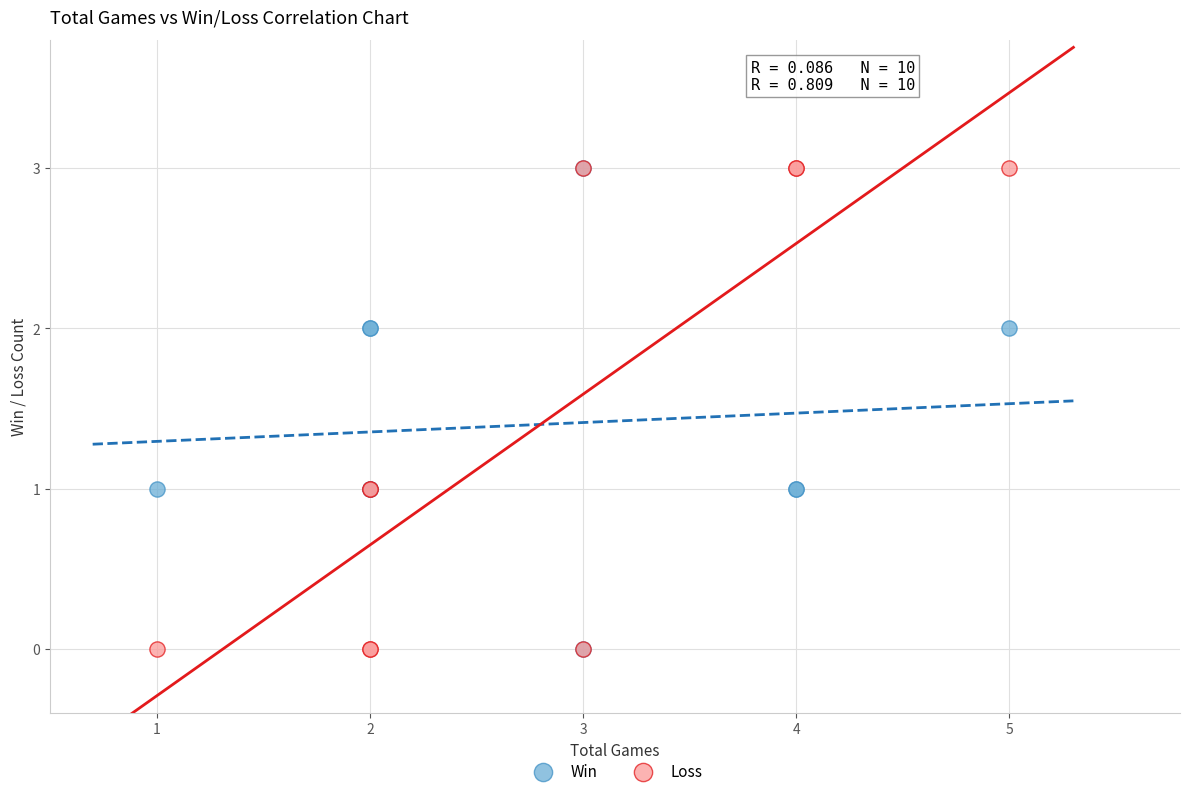

What are all the series names shown in the legend?

Win, Loss